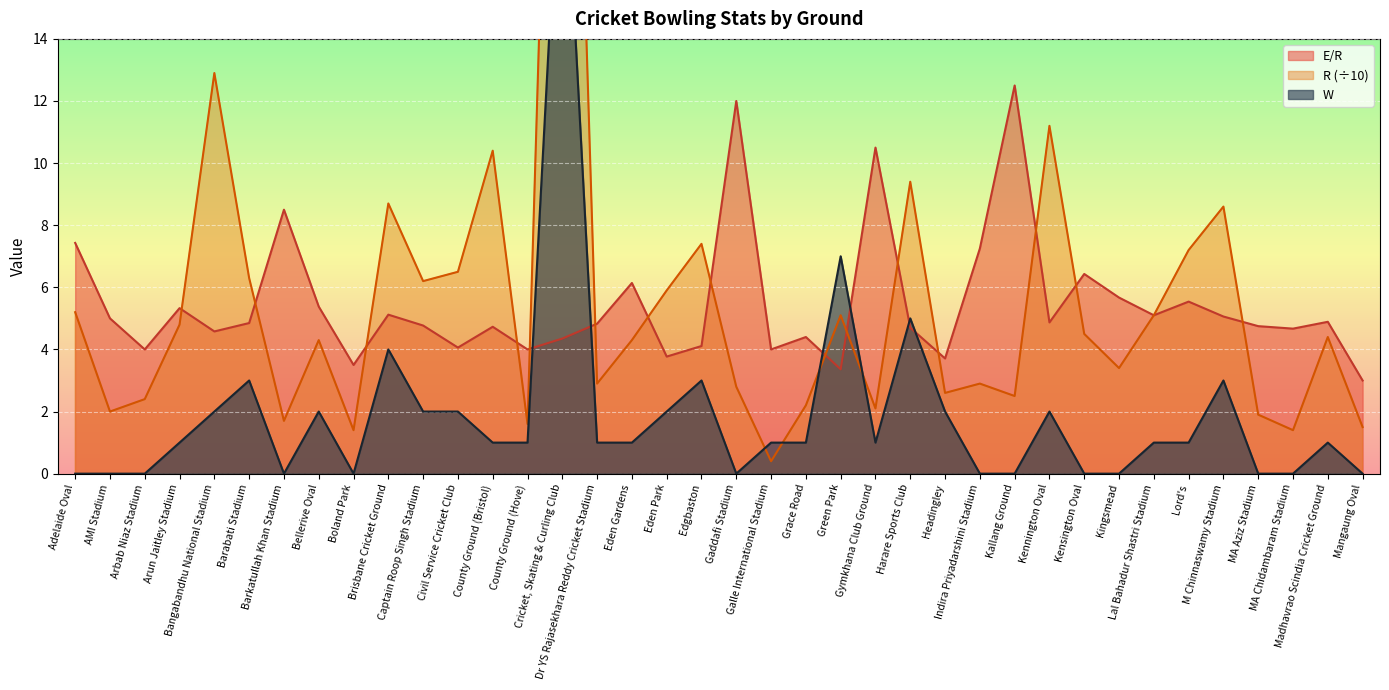

The value of W at Kallang Ground is 0.0. True or false?

True